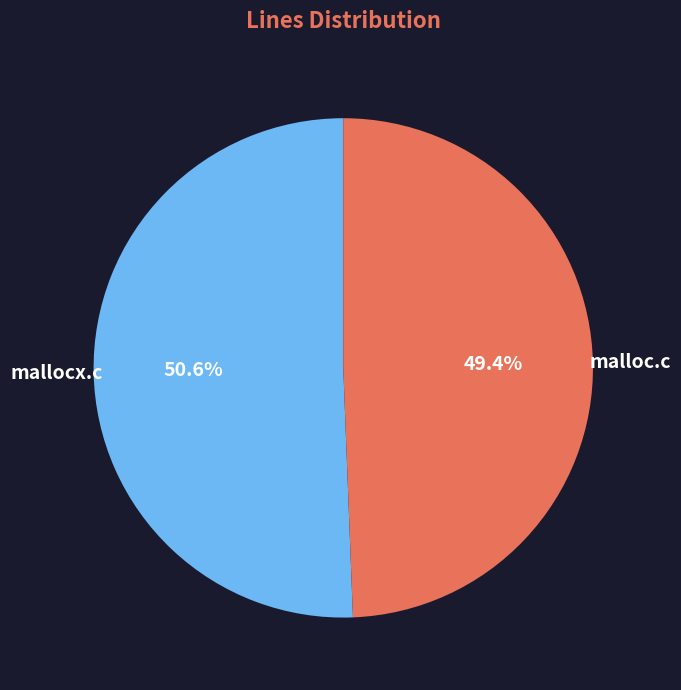

Which category has the biggest portion of the pie?

mallocx.c